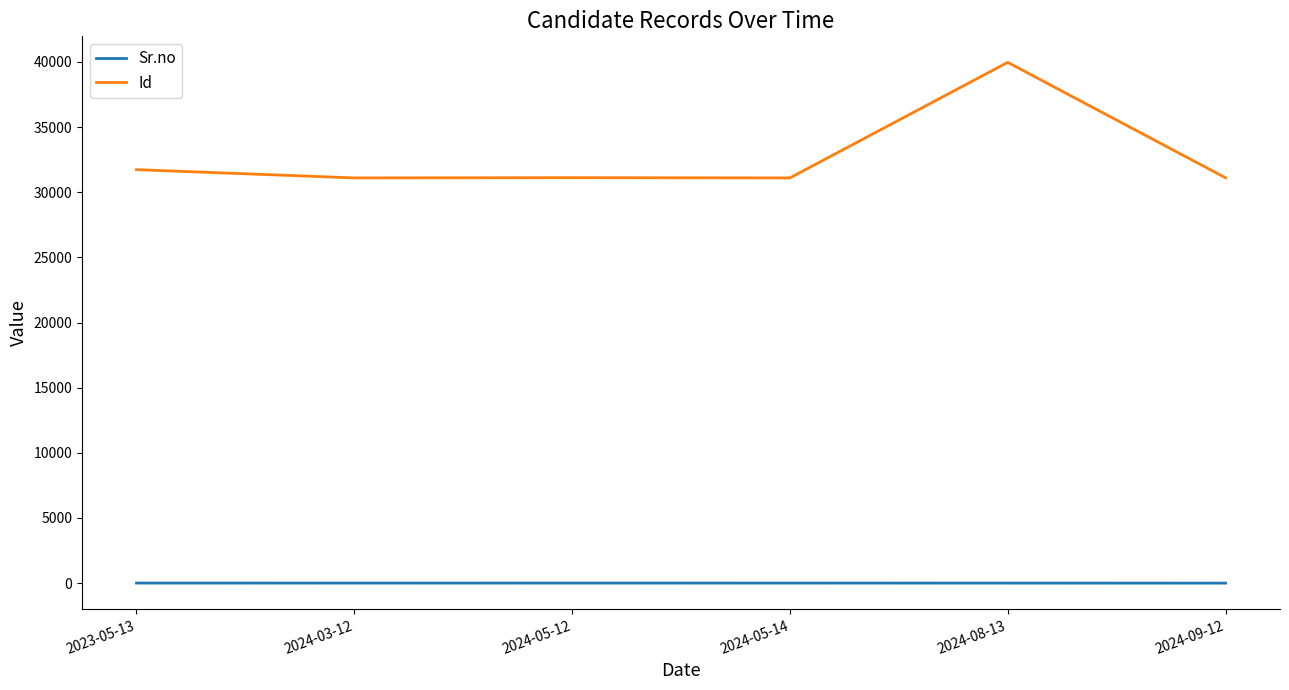

Rank the series at 2024-08-13 from lowest to highest value.

Sr.no, Id